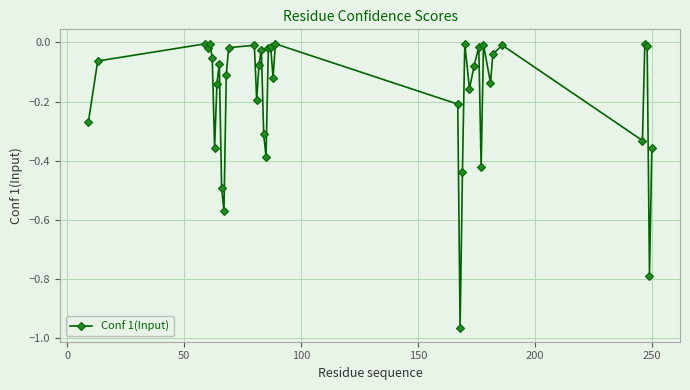

True or false: there are more than 1 points higher than both neighbors.

True